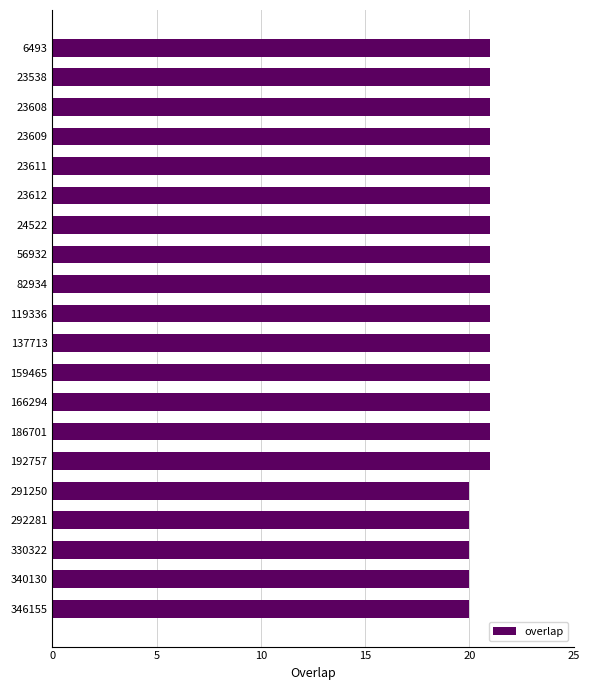

What is the minimum value shown in the chart?

20